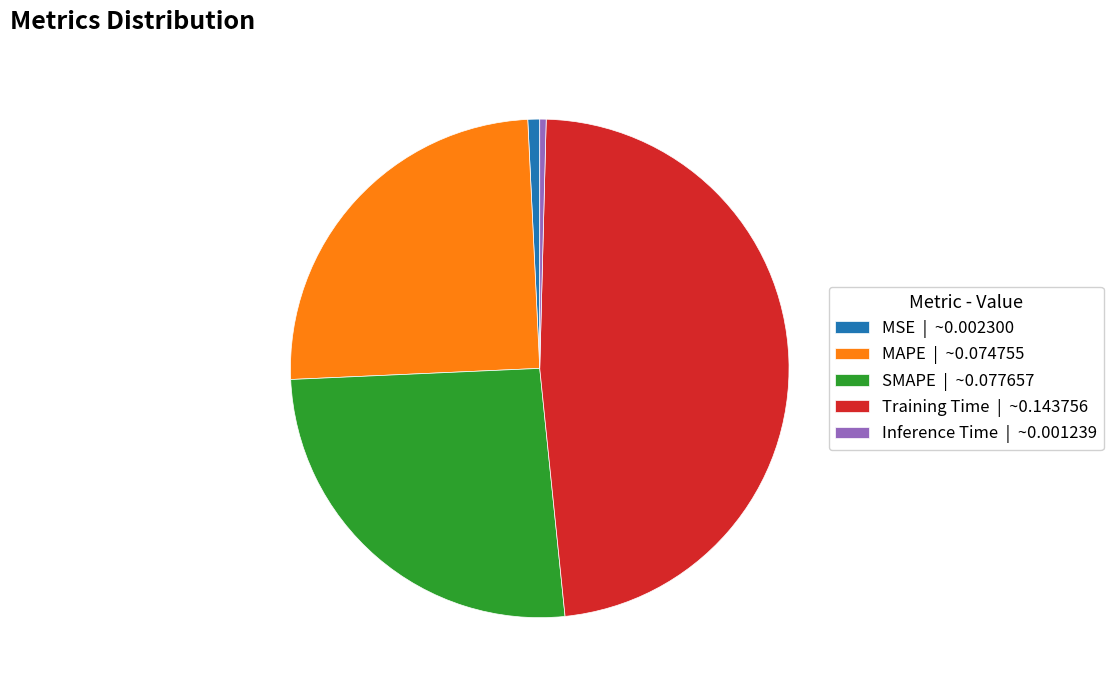

Does MAPE account for over 50% of the chart?

No